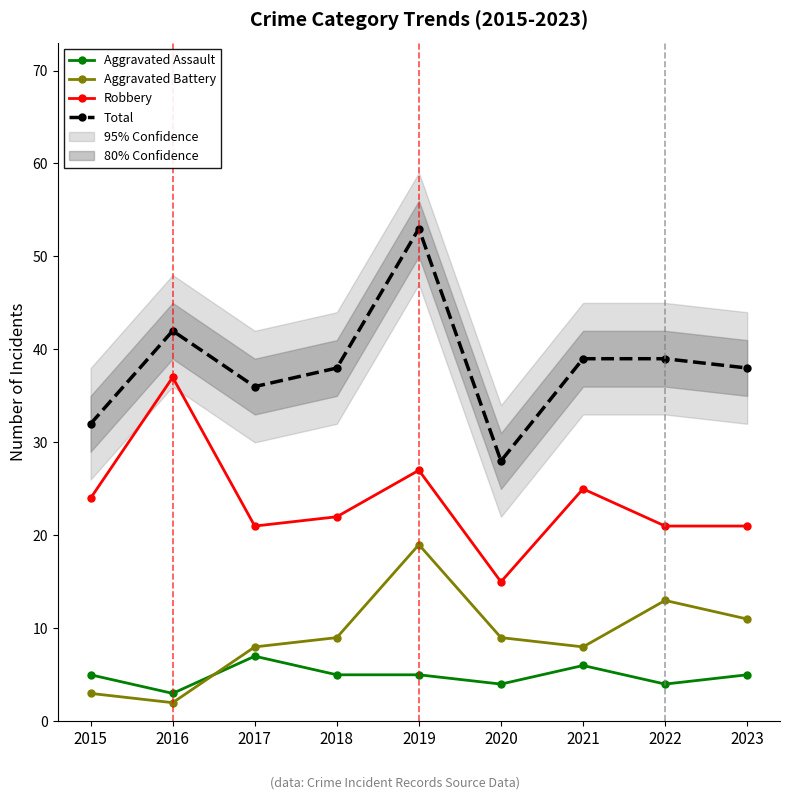

What are all the series names shown in the legend?

Aggravated Assault, Aggravated Battery, Robbery, Total